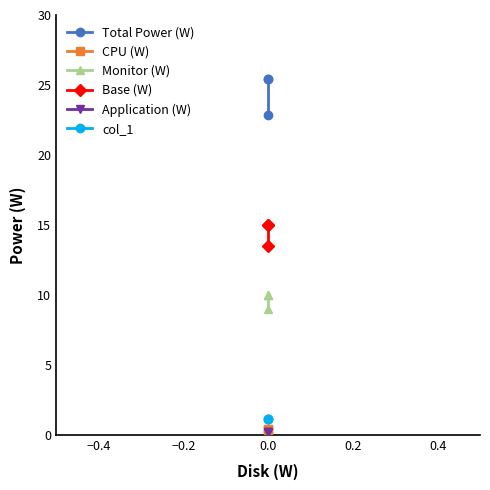

What is the minimum value for Monitor (W)?

9.0